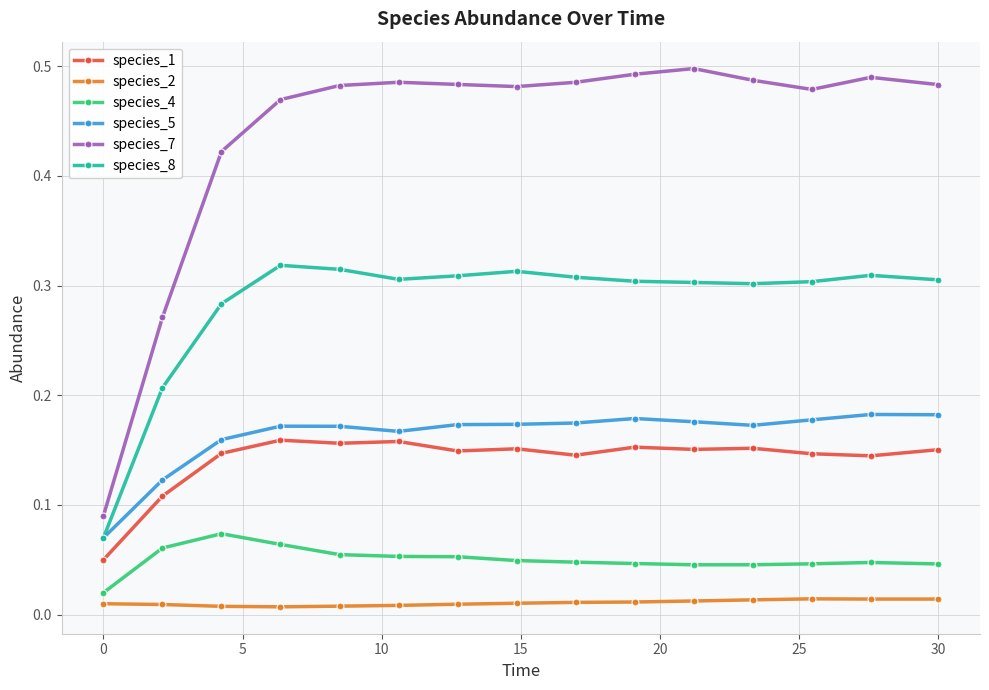

Which series has the largest total across all categories?

species_7